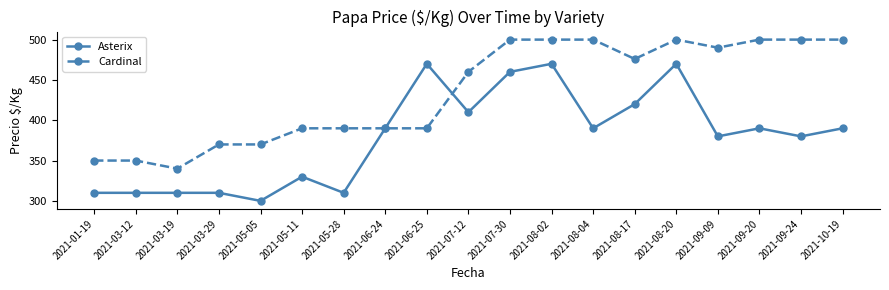

Which series ends up on top after the final intersection of Cardinal and Asterix?

Cardinal